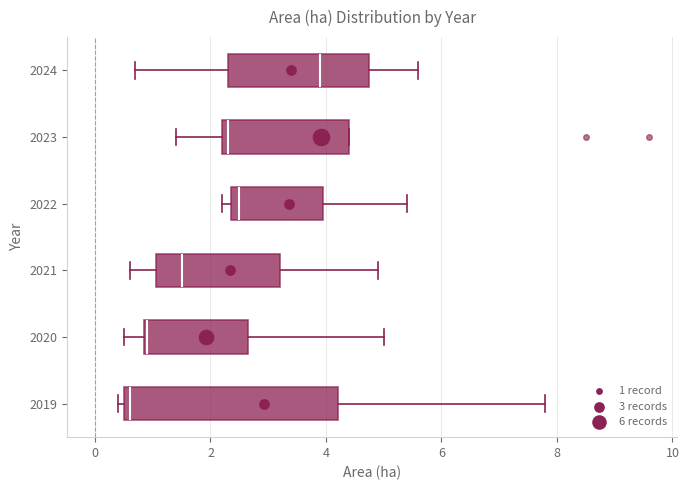

Reading bottom to top, transcribe this box plot: for each box, give where its median line is, the range the box spans, and where its two whiskers end, as read against the x-axis. The values are not printed on the chart, so give them approximately, as read against the axis.

2019: median 0.6 (just right of the box's left edge), box 0.6 to 4.2, whiskers 0.4 to 7.8
2020: median 1.0, box 0.8 to 2.6, whiskers 0.6 to 5.0
2021: median 1.6, box 1.0 to 3.2, whiskers 0.6 to 5.0
2022: median 2.6, box 2.4 to 4.0, whiskers 2.2 to 5.4
2023: median 2.4, box 2.2 to 4.4, whiskers 1.4 to 4.4
2024: median 4.0, box 2.4 to 4.8, whiskers 0.8 to 5.6